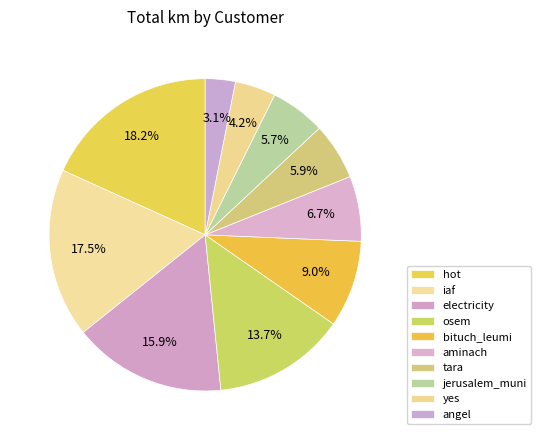

How many slices are in this pie chart?

10